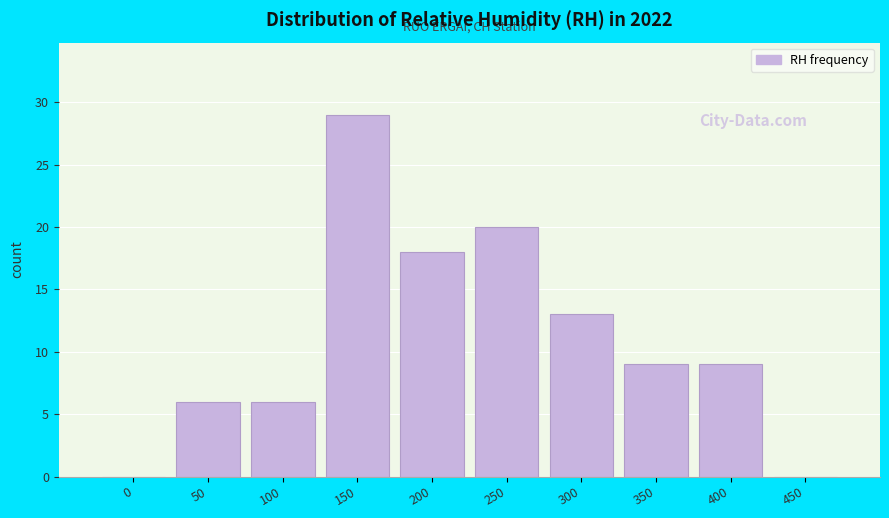

Reading left to right, what are all the values shown in this chart?

0=0	50=6	100=6	150=29	200=18	250=20	300=13	350=9	400=9	450=0